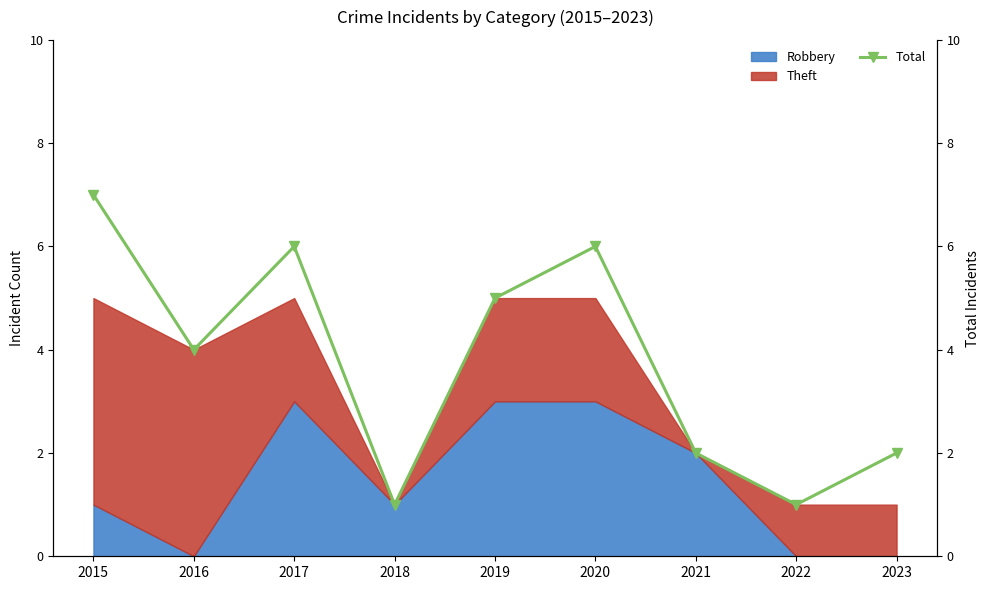

List the labels in order of value, largest first.

2015, 2017, 2020, 2019, 2016, 2021, 2023, 2018, 2022